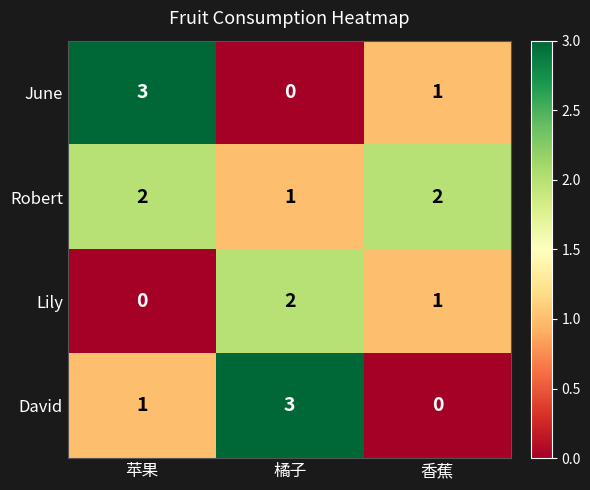

At 苹果, list the series in order from smallest to largest.

Lily, David, Robert, June